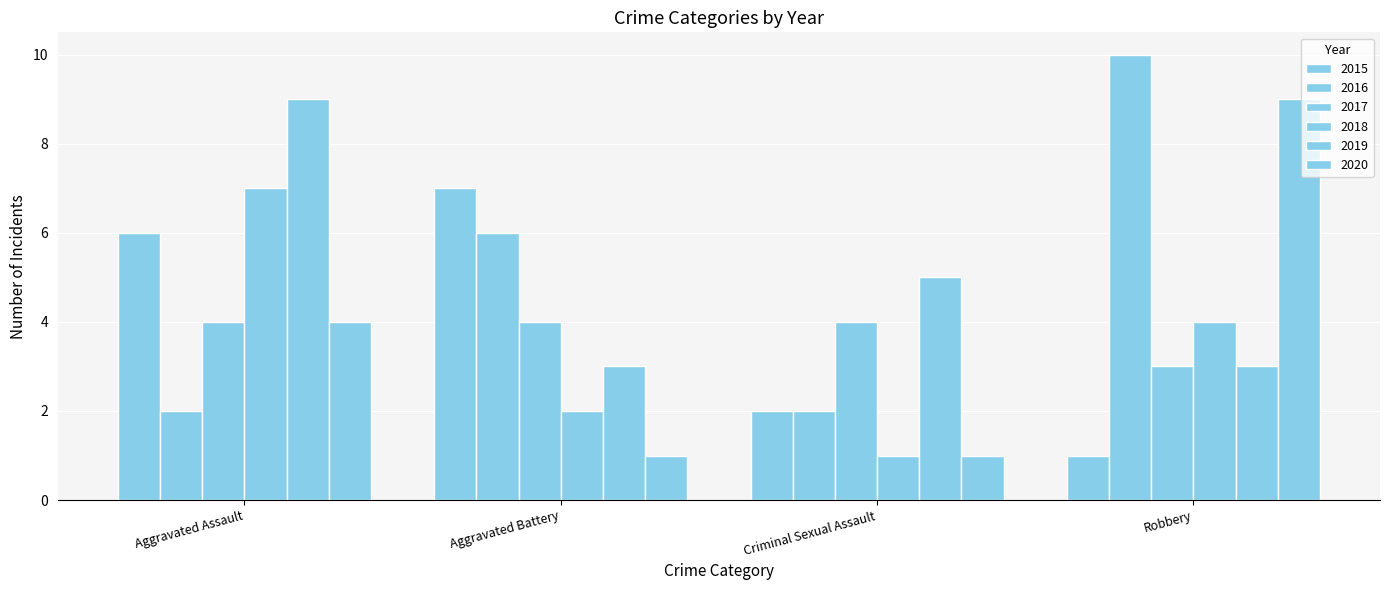

How many data points does each series have?

4